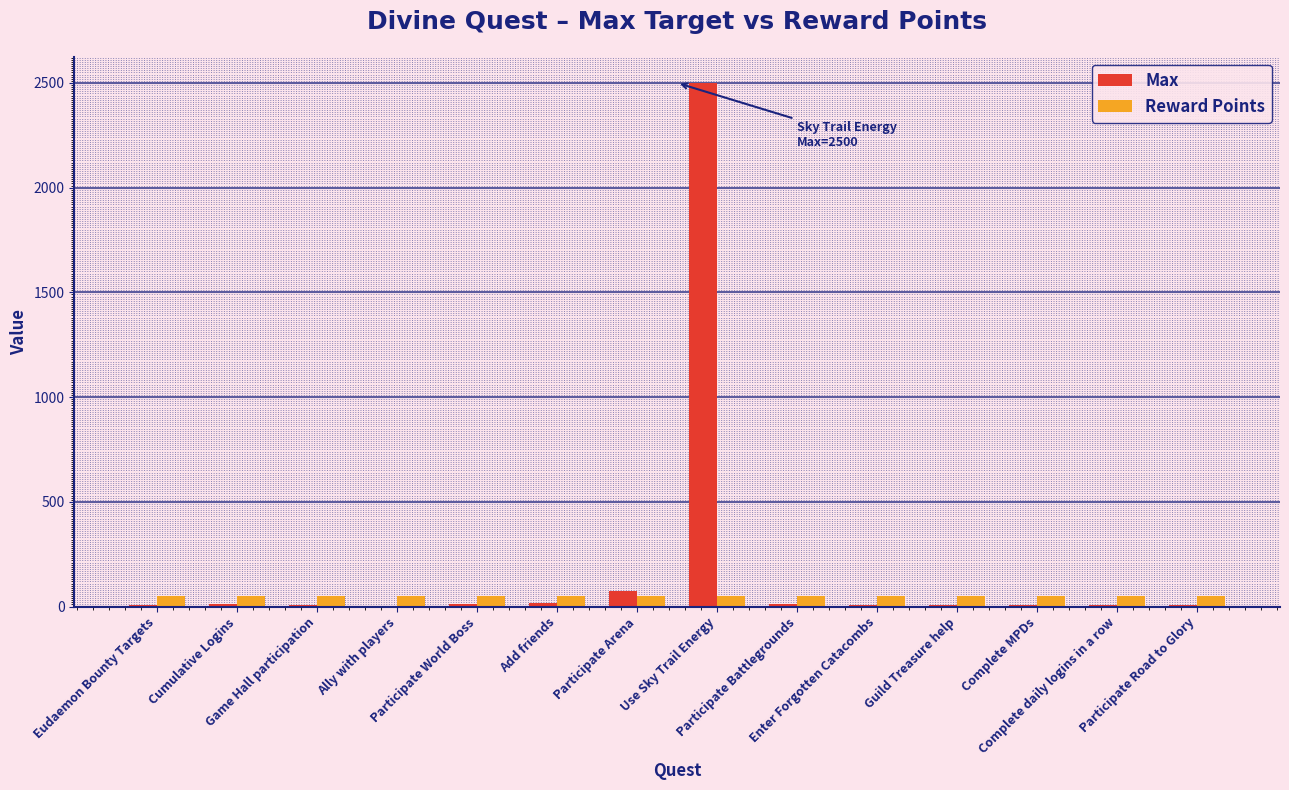

What is the maximum value shown in the chart?

2500